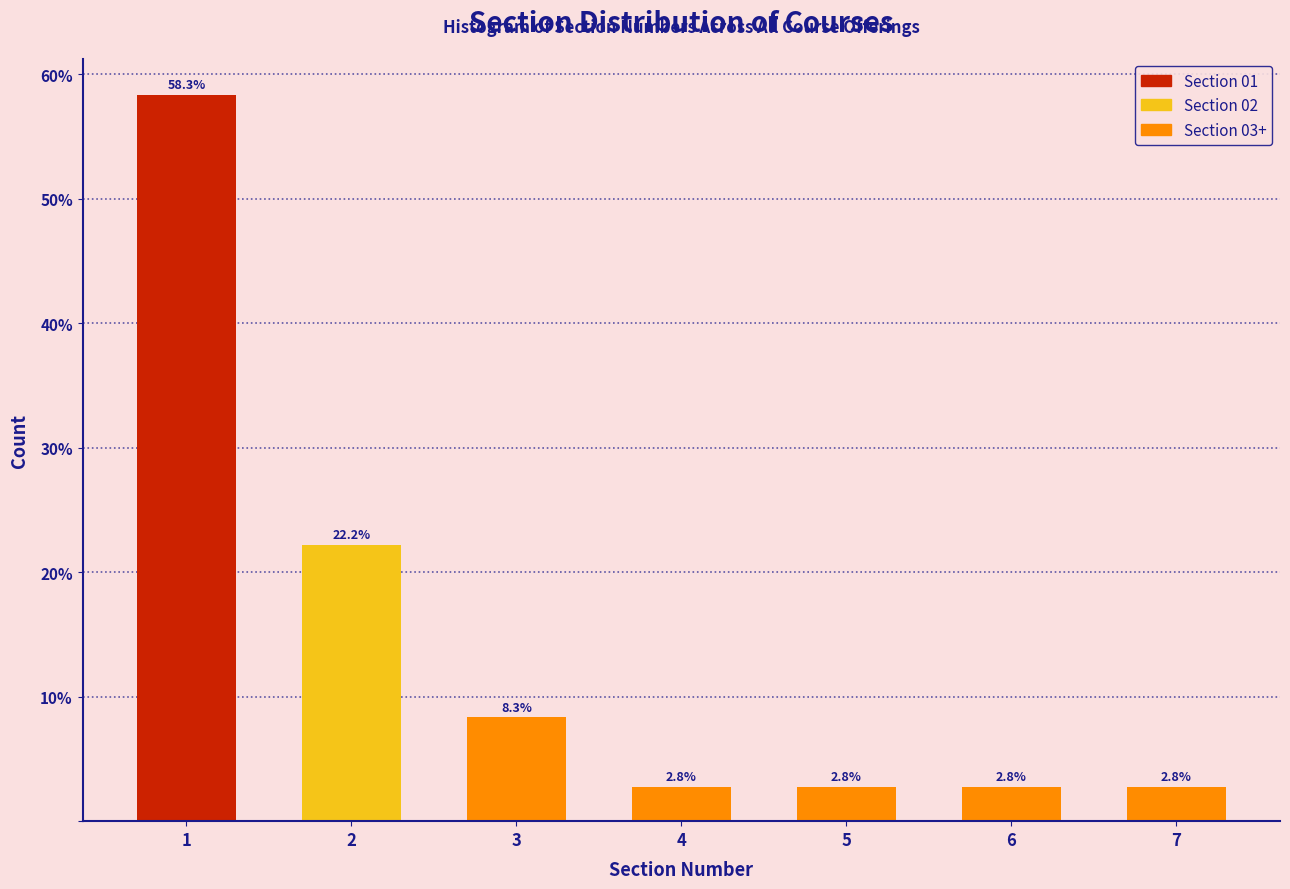

Reading left to right, extract all data points from this chart.

58.3	22.2	8.3	2.8	2.8	2.8	2.8